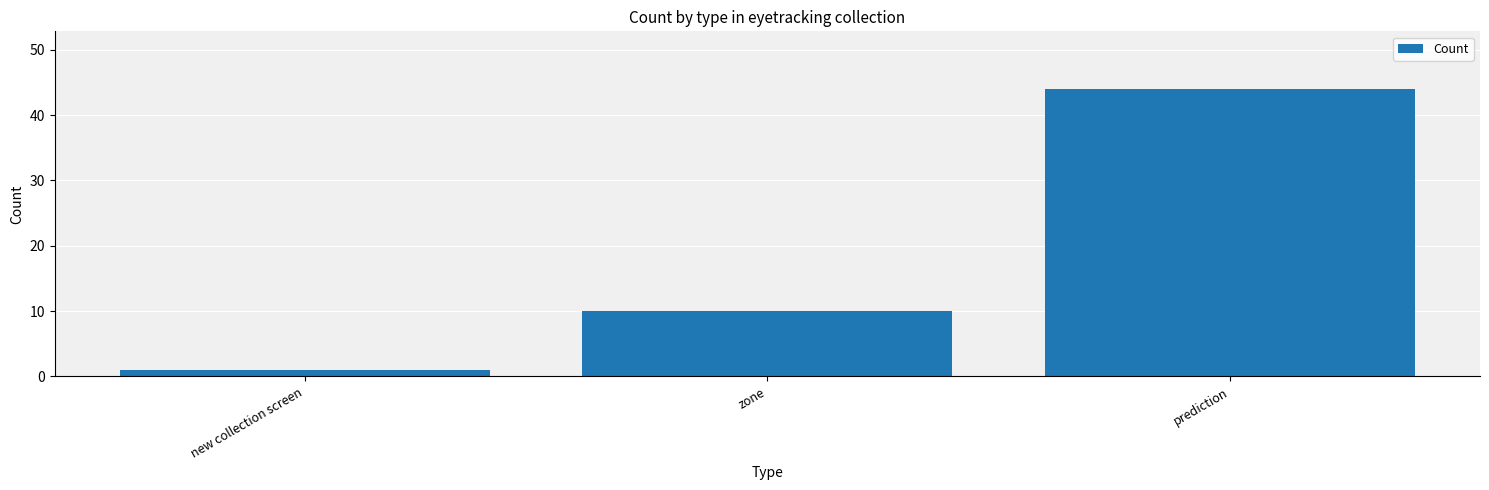

List the labels in order of value, smallest first.

new collection screen, zone, prediction